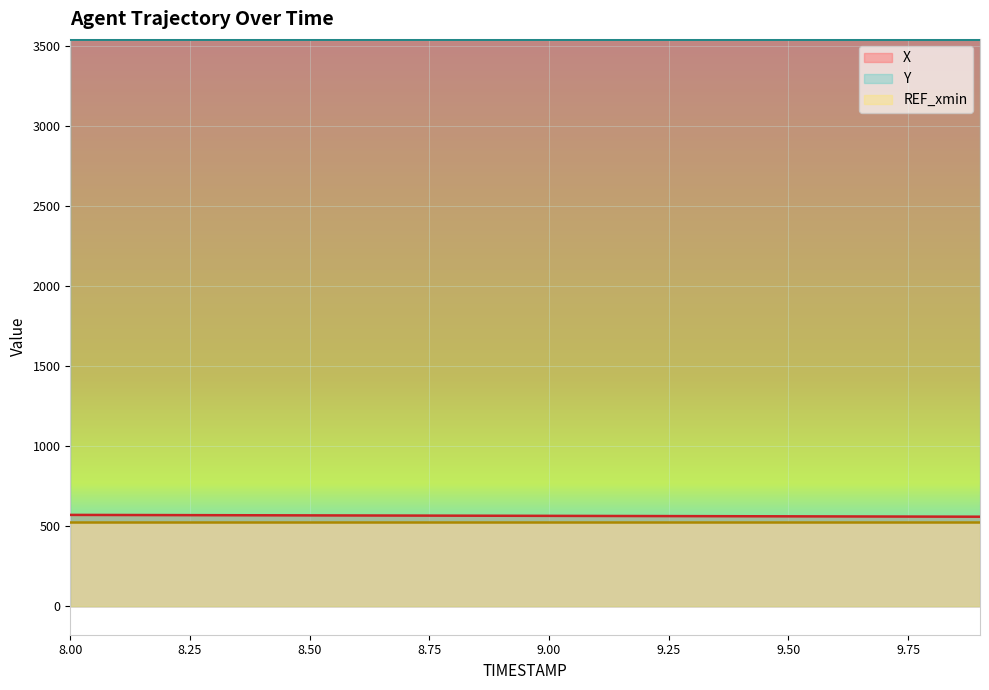

What is the lowest value of the REF_xmin series?

526.4